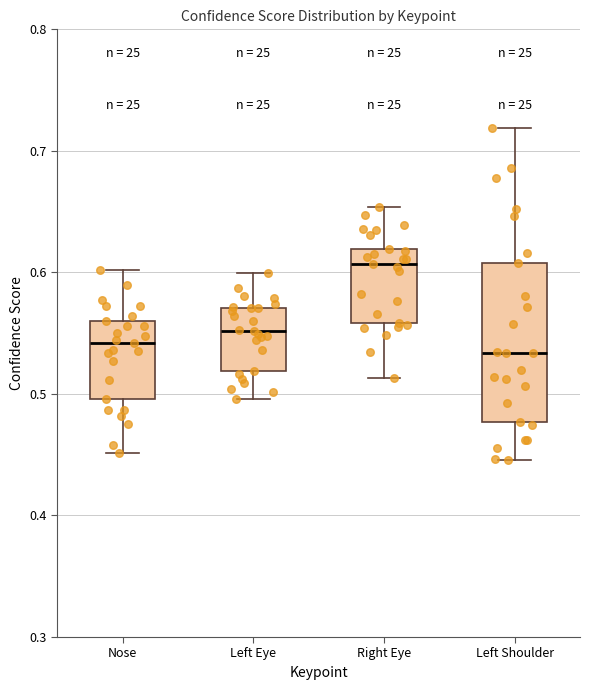

Which box has the highest median line?

Right Eye